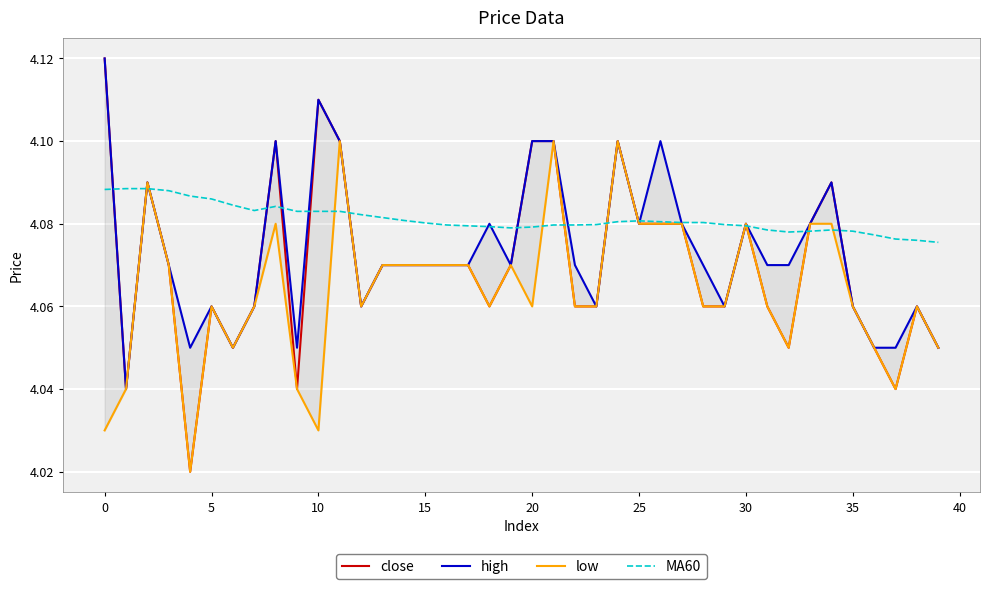

Which series has the largest total across all categories?

MA60